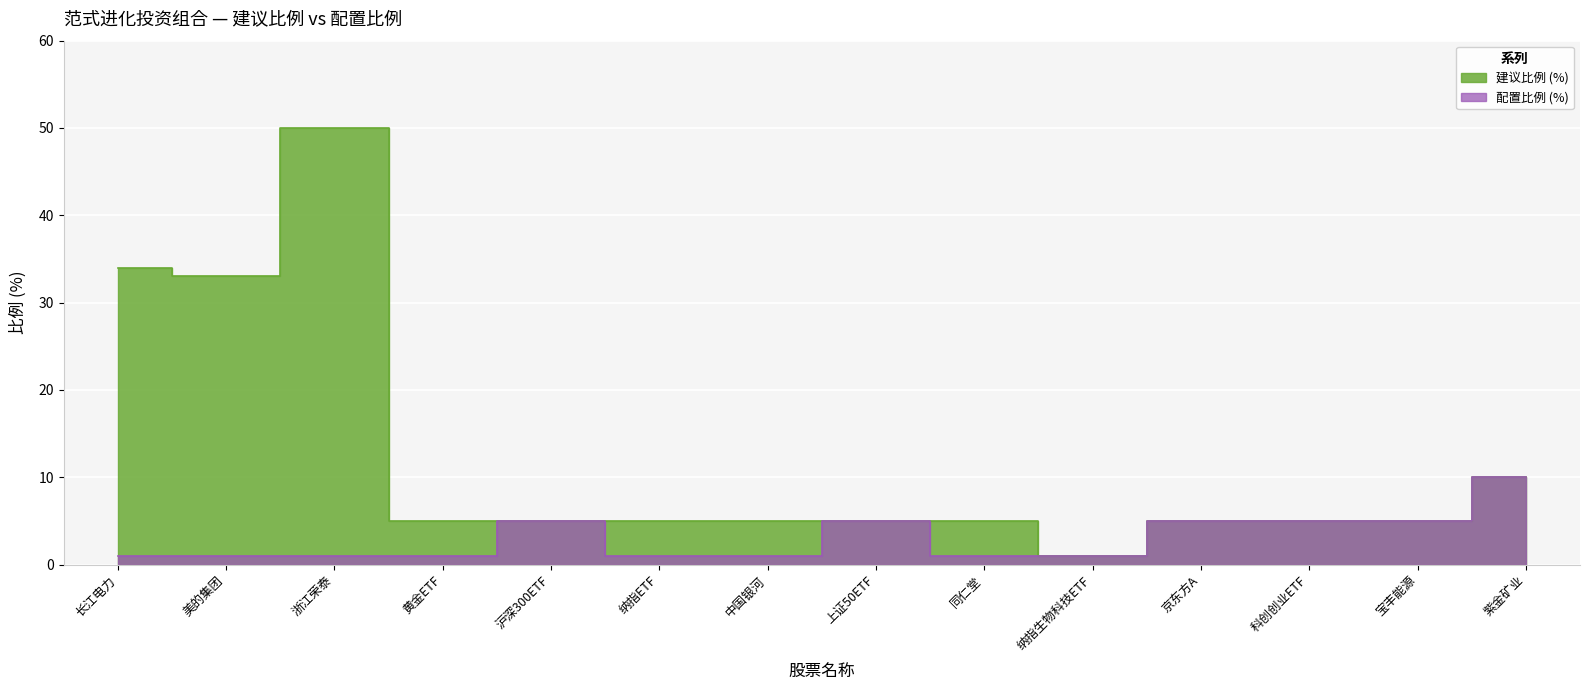

Which label corresponds to the smallest value in the chart?

纳指生物科技ETF